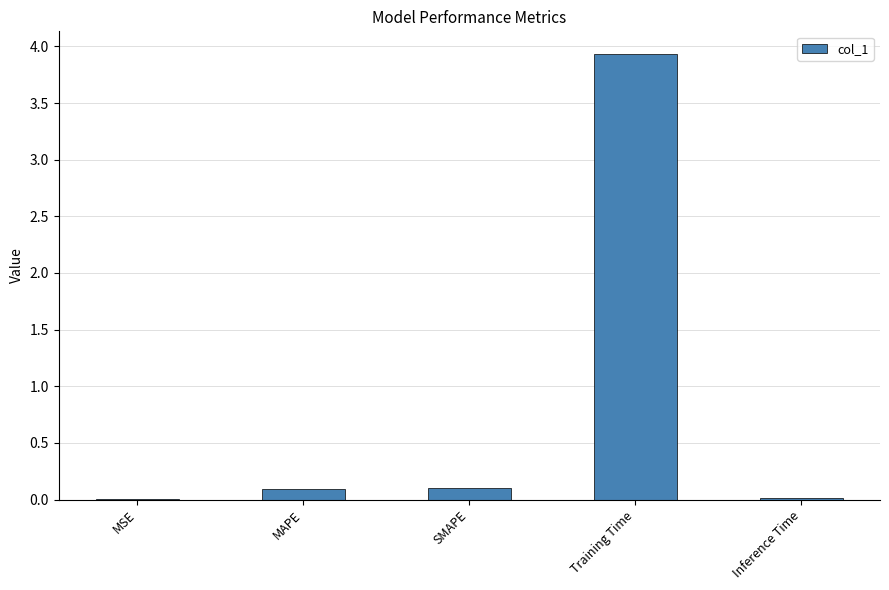

True or false: the data shows 1.2 at Training Time.

False